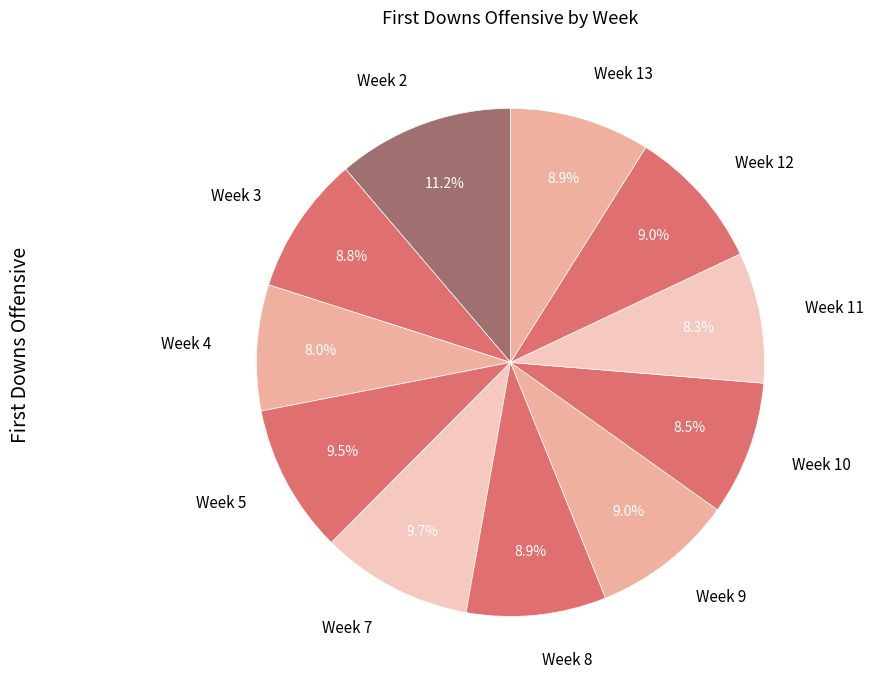

How many slices are in this pie chart?

11